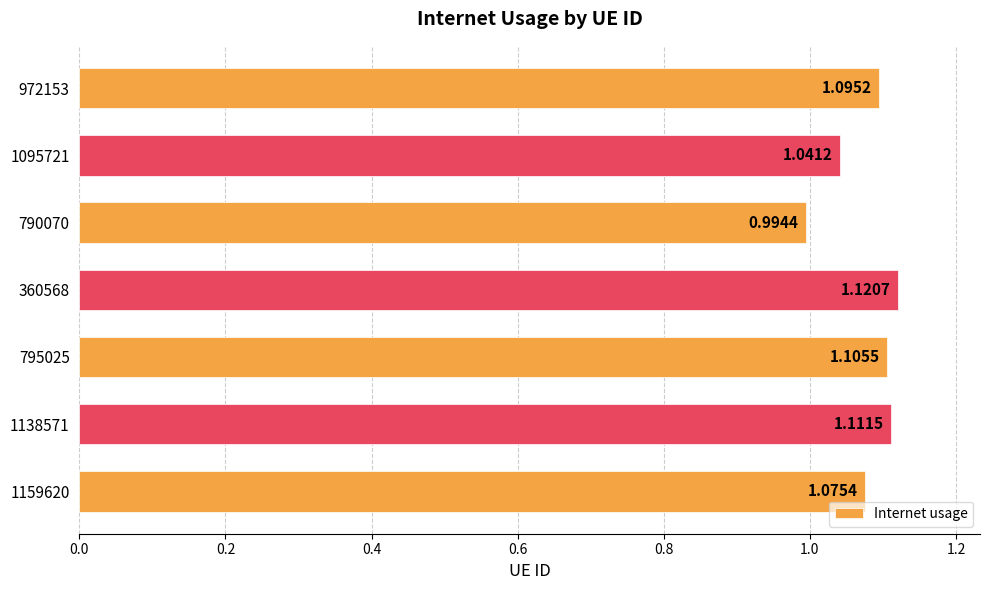

What is the difference between the second highest and minimum values?

0.1